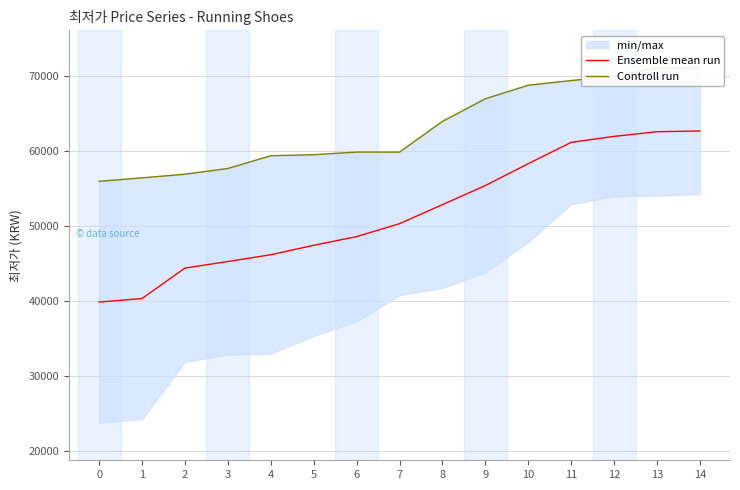

The value of Ensemble mean run at 13 is 35118. True or false?

False